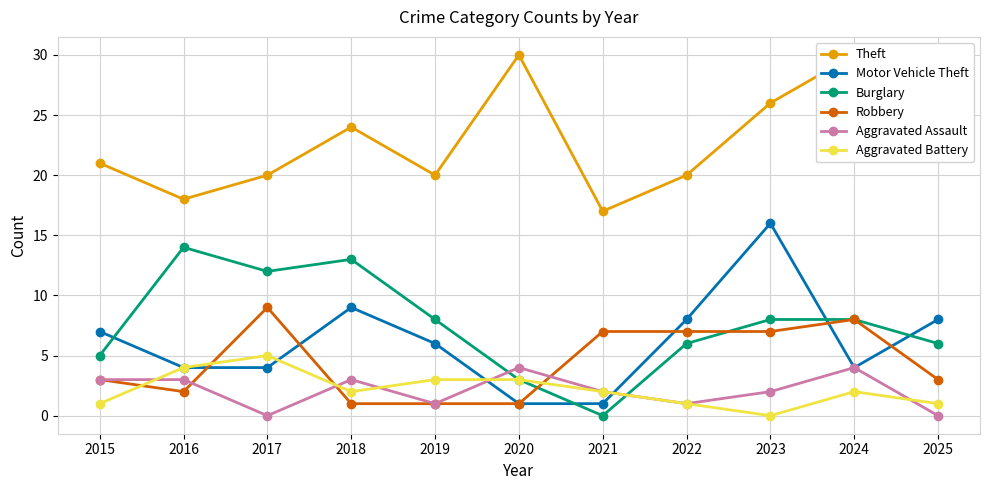

True or false: Robbery has a value of 7 at 2022.

True